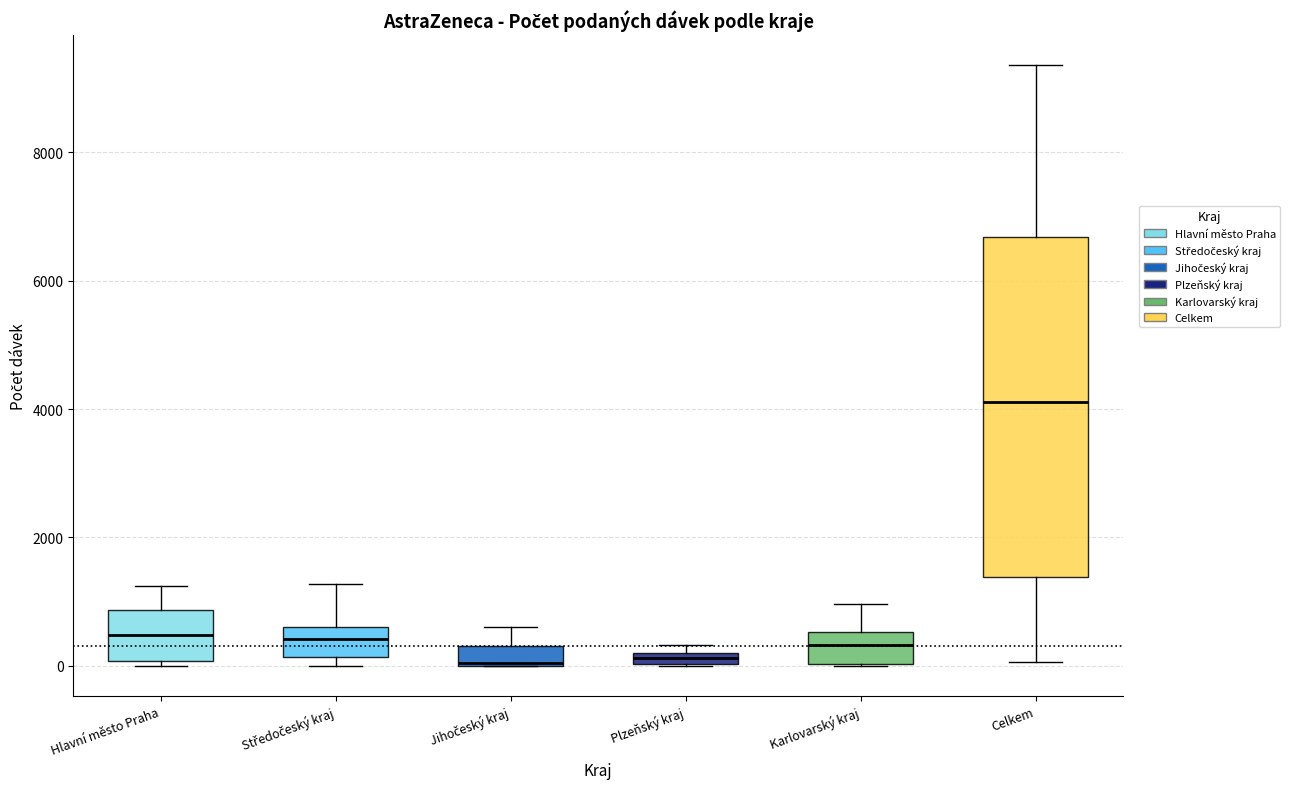

Comparing the boxes themselves (not the whiskers), which one is the tallest?

Celkem